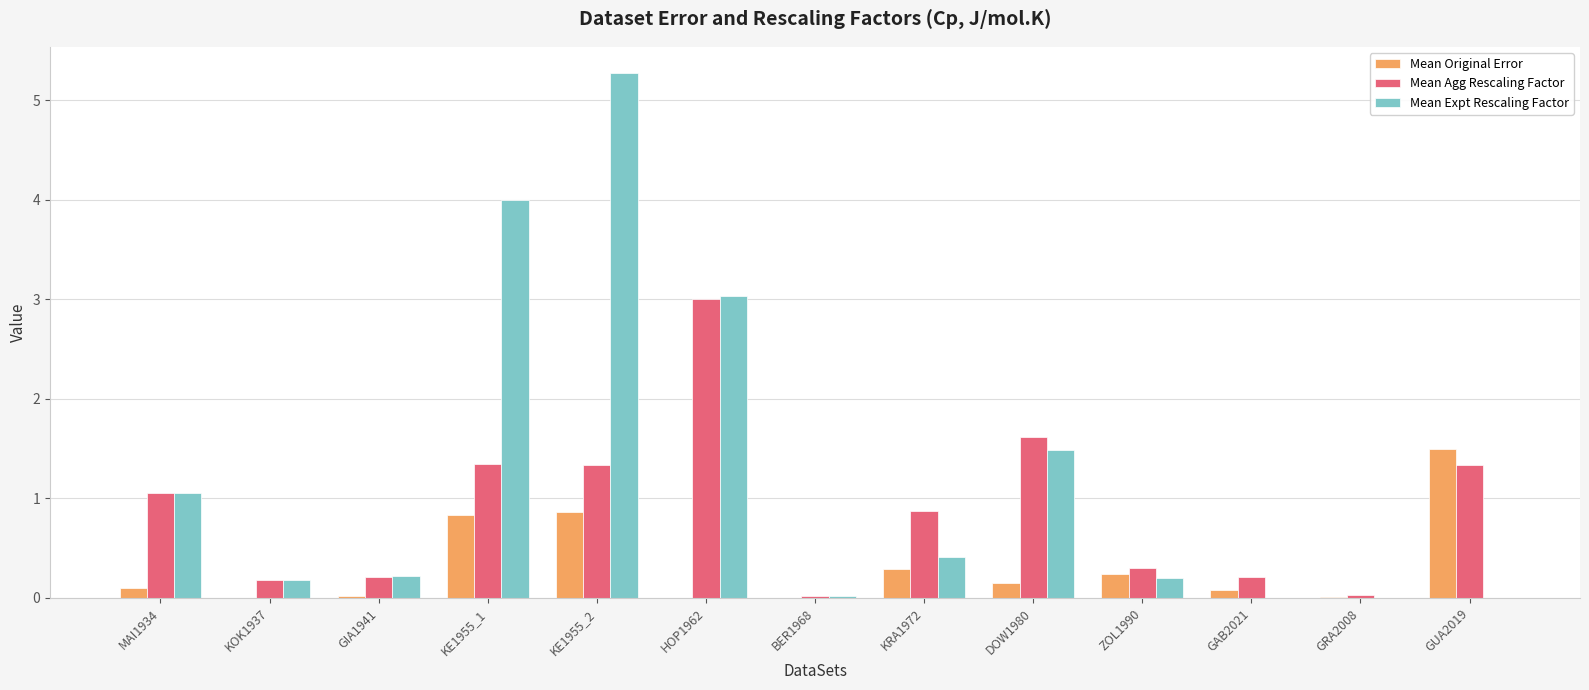

Which label corresponds to the largest value in the chart?

KE1955_2